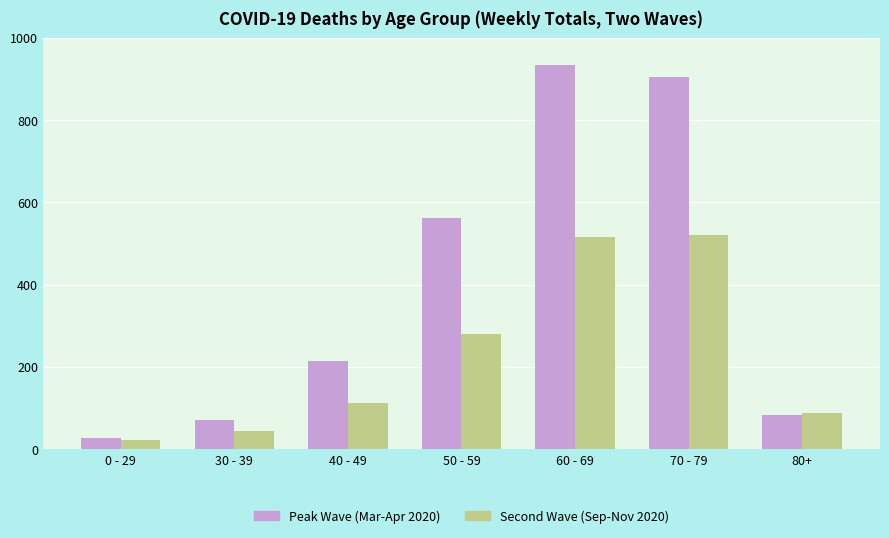

Reading right to left, extract all data points from this chart.

Peak Wave (Mar-Apr 2020): 84	904	933	563	214	72	27
Second Wave (Sep-Nov 2020): 87	520	515	279	113	43	22